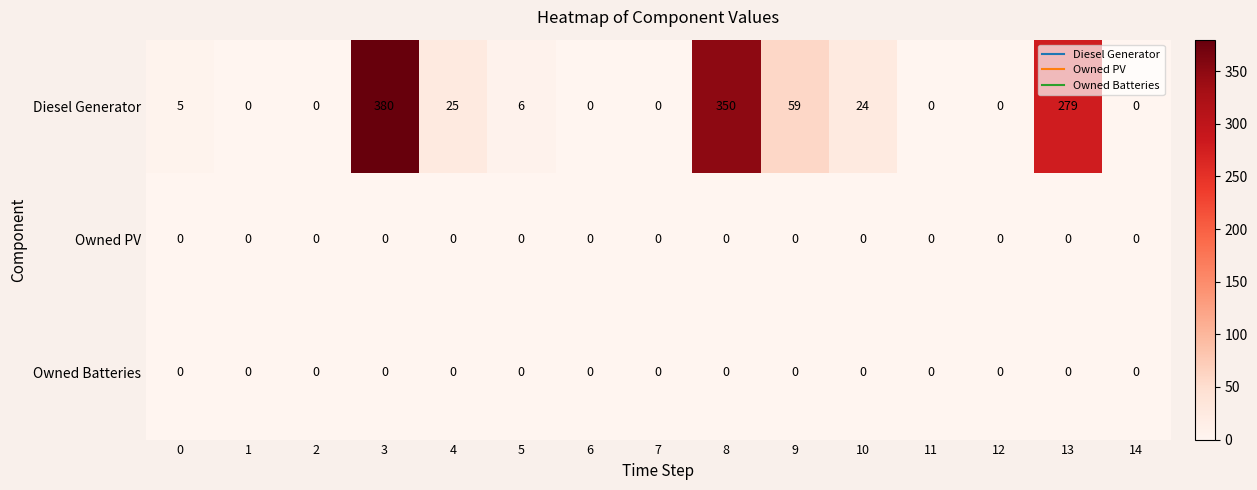

What is the average value of the Diesel Generator series?

75